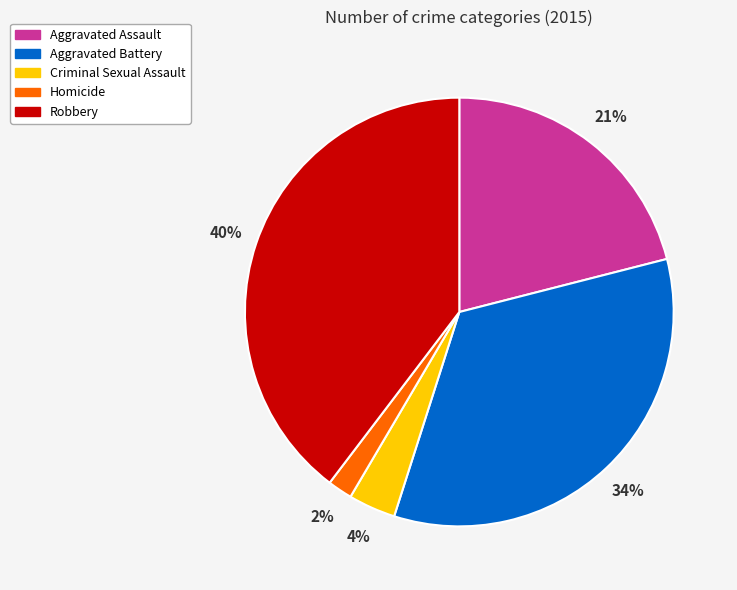

Rank the categories by value from highest to lowest.

Robbery, Aggravated Battery, Aggravated Assault, Criminal Sexual Assault, Homicide